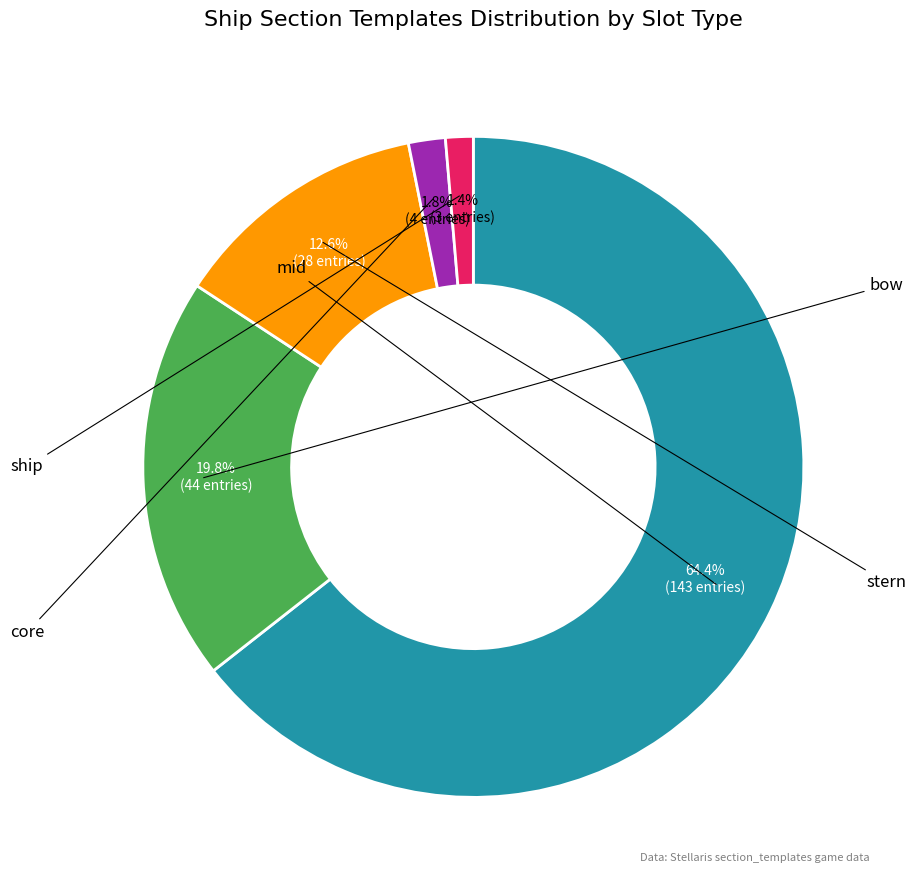

Is there any slice that represents more than half of the pie?

Yes